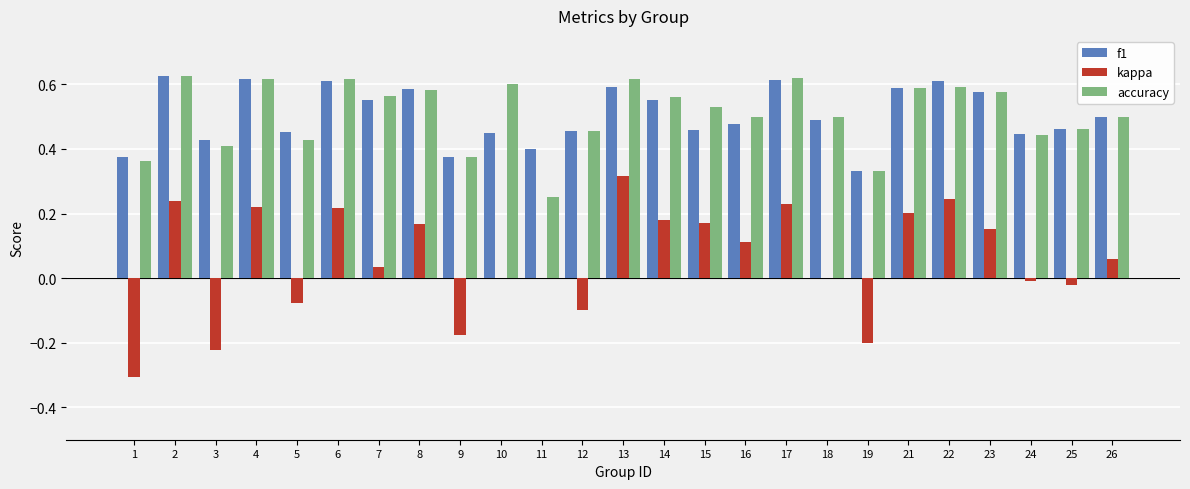

The value of accuracy at 13 is 0.3. True or false?

False